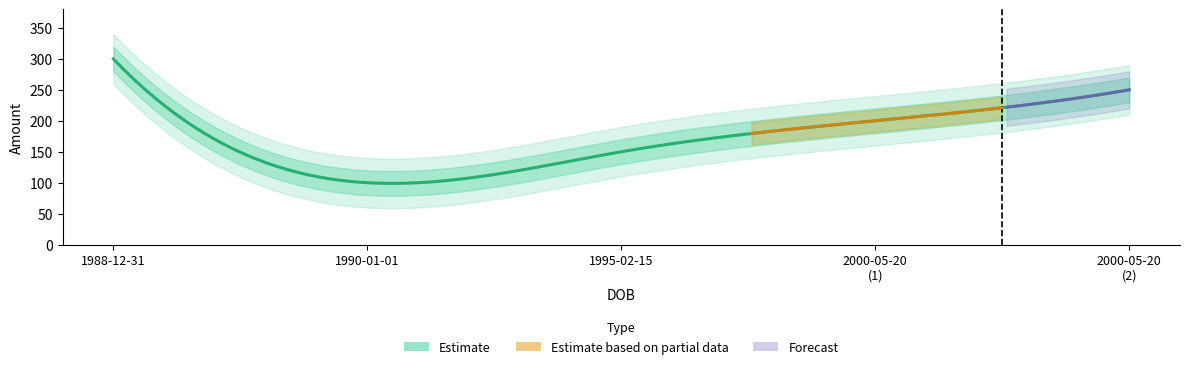

What is the change in value from 1995-02-15 to 2000-05-20?

+50